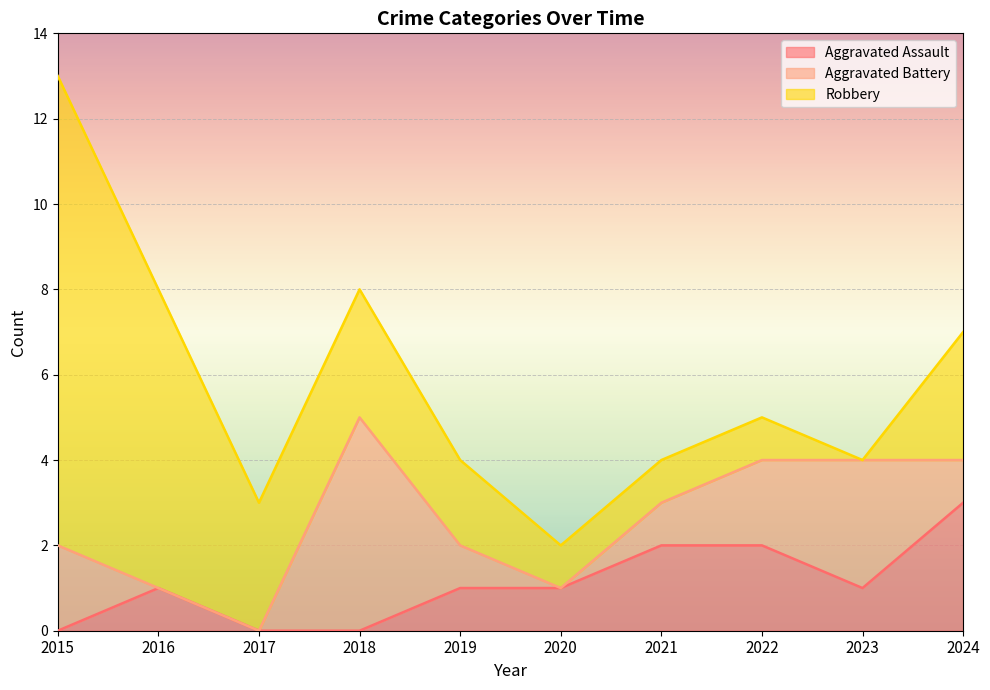

At 2024, list the series in order from largest to smallest.

Aggravated Assault, Robbery, Aggravated Battery